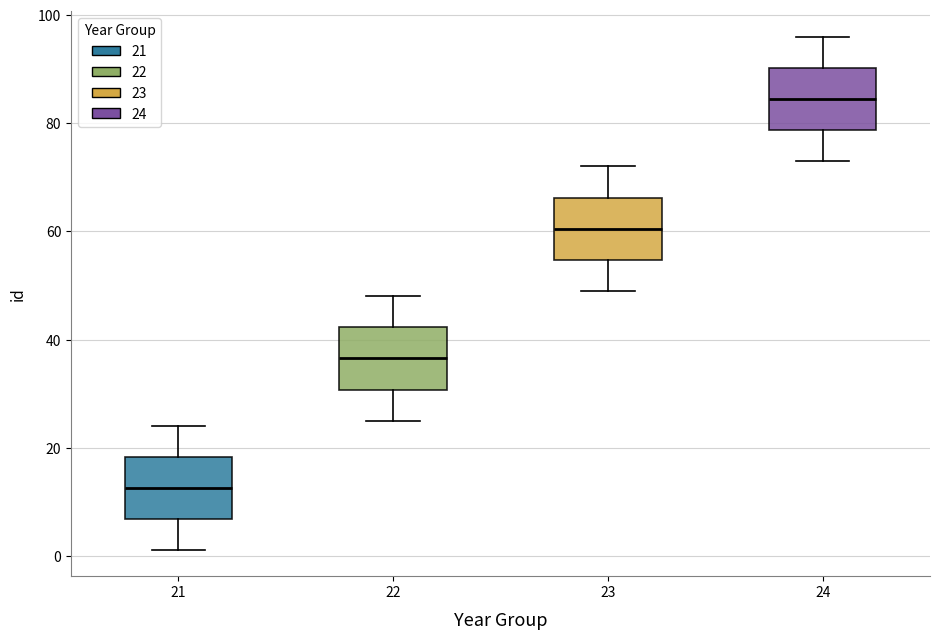

Reading left to right, transcribe this box plot: for each box, give where its median line is, the range the box spans, and where its two whiskers end, as read against the y-axis. The values are not printed on the chart, so give them approximately, as read against the axis.

21: median 12, box 6 to 18, whiskers 2 to 24
22: median 36, box 30 to 42, whiskers 26 to 48
23: median 60, box 54 to 66, whiskers 50 to 72
24: median 84, box 78 to 90, whiskers 74 to 96